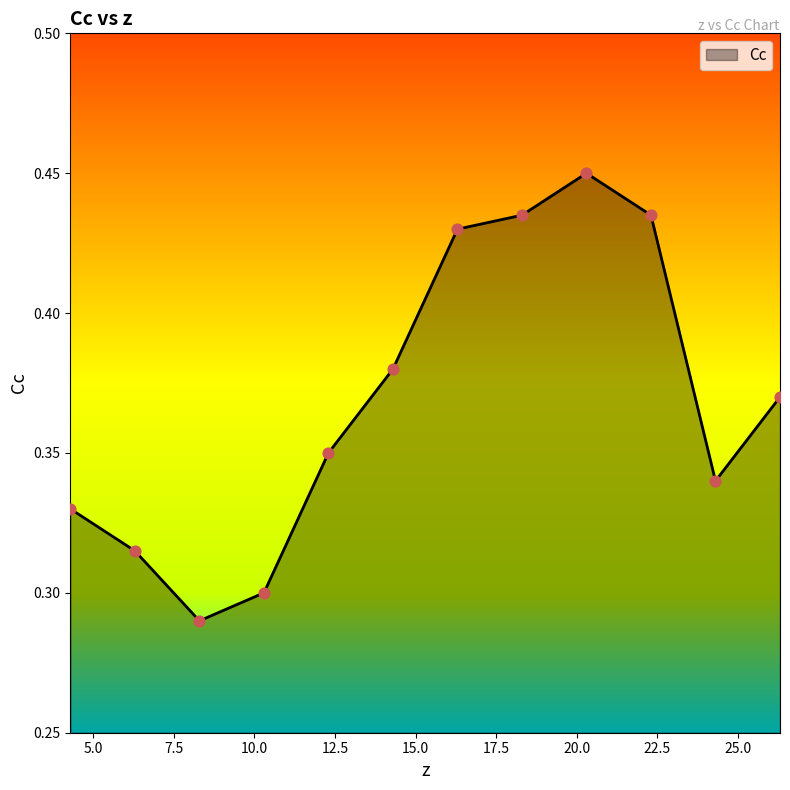

How many lines are shown in the chart?

1